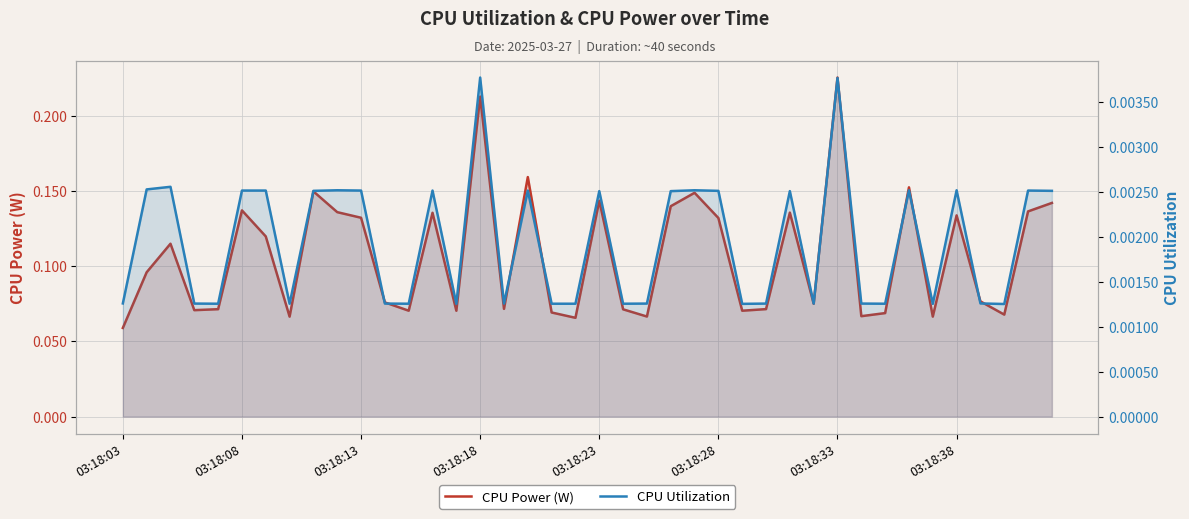

Reading left to right, what are all the values shown in this chart?

CPU Power (W): 0.1	0.1	0.1	0.1	0.1	0.1	0.1	0.1	0.1	0.1	0.1	0.1	0.1	0.1	0.1	0.2	0.1	0.2	0.1	0.1	0.1	0.1	0.1	0.1	0.1	0.1	0.1	0.1	0.1	0.1	0.2	0.1	0.1	0.2	0.1	0.1	0.1	0.1	0.1	0.1
CPU Utilization: 0.0	0.0	0.0	0.0	0.0	0.0	0.0	0.0	0.0	0.0	0.0	0.0	0.0	0.0	0.0	0.0	0.0	0.0	0.0	0.0	0.0	0.0	0.0	0.0	0.0	0.0	0.0	0.0	0.0	0.0	0.0	0.0	0.0	0.0	0.0	0.0	0.0	0.0	0.0	0.0